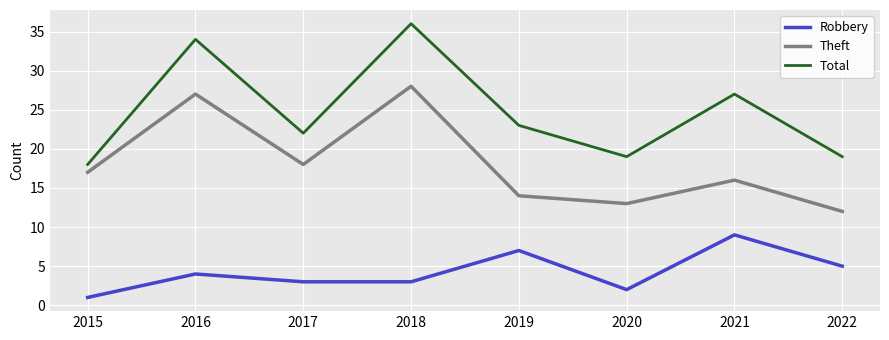

Is the value of Theft at 2021 greater than the value of Robbery at 2015?

Yes